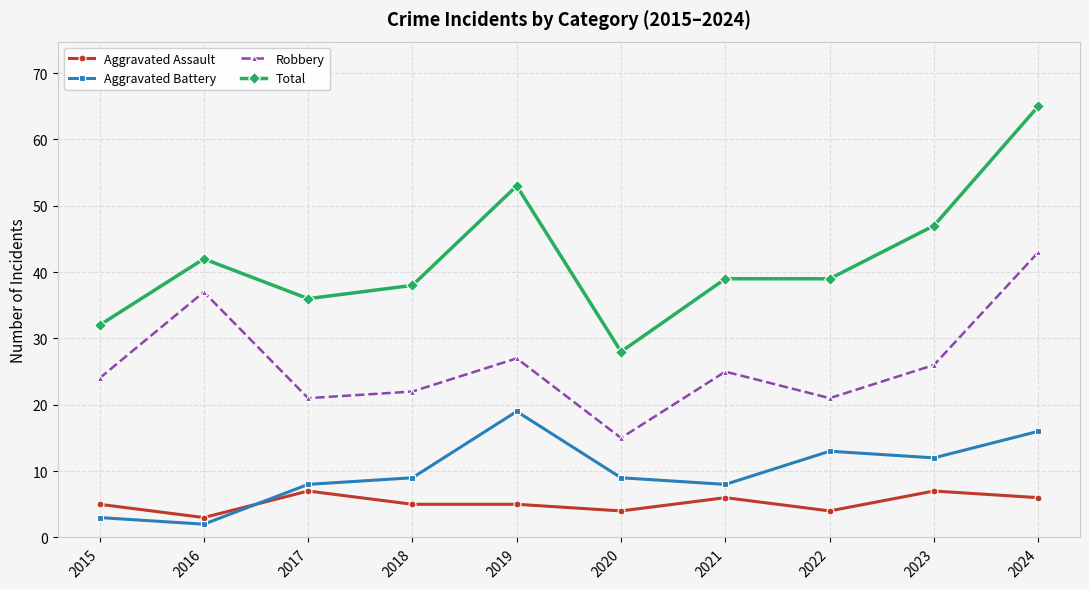

Rank the series by their maximum value, from highest to lowest.

Total, Robbery, Aggravated Battery, Aggravated Assault